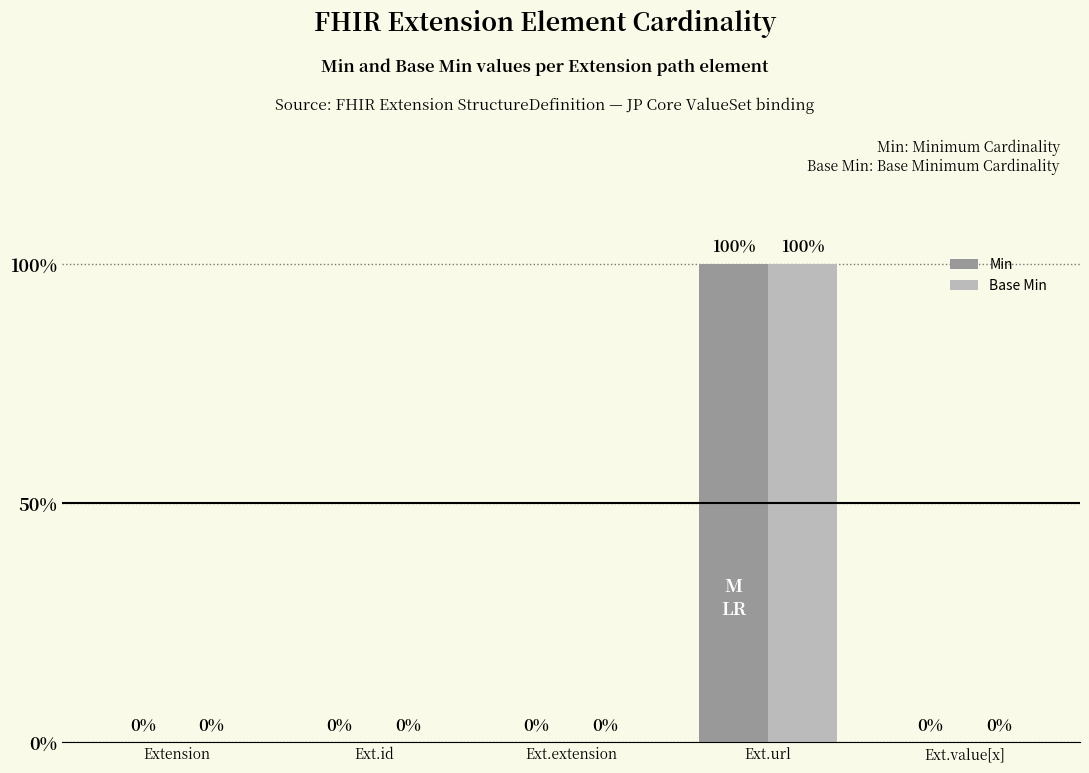

Reading right to left, transcribe all the data shown in this chart.

Min: Ext.value[x]=0	Ext.url=1	Ext.extension=0	Ext.id=0	Extension=0
Base Min: Ext.value[x]=0	Ext.url=1	Ext.extension=0	Ext.id=0	Extension=0